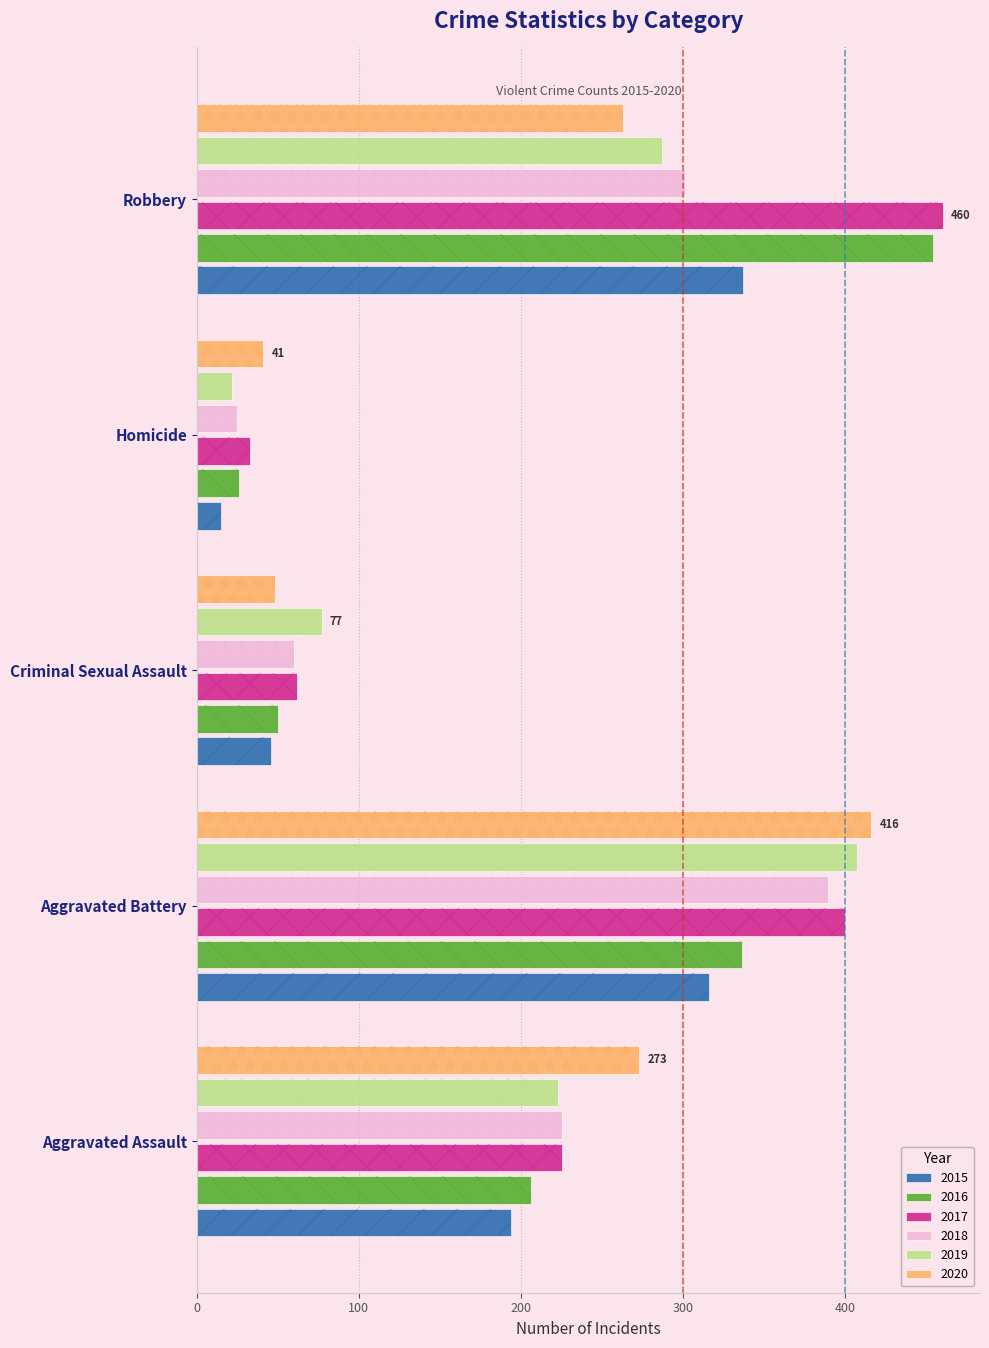

How many values in the 2016 series are below 206?

2